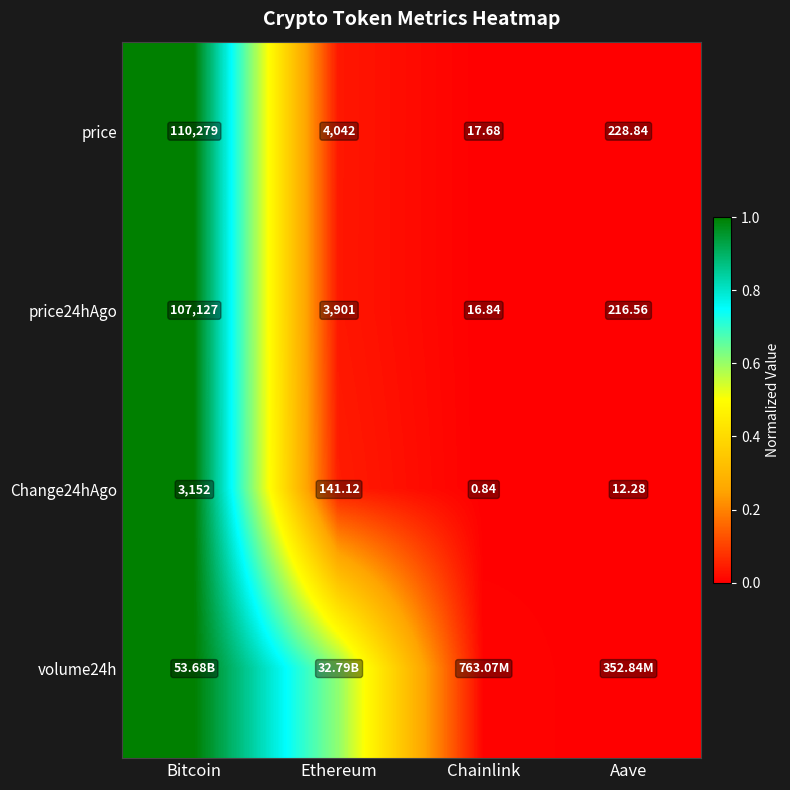

At which category does the chart reach its peak across all series?

Bitcoin